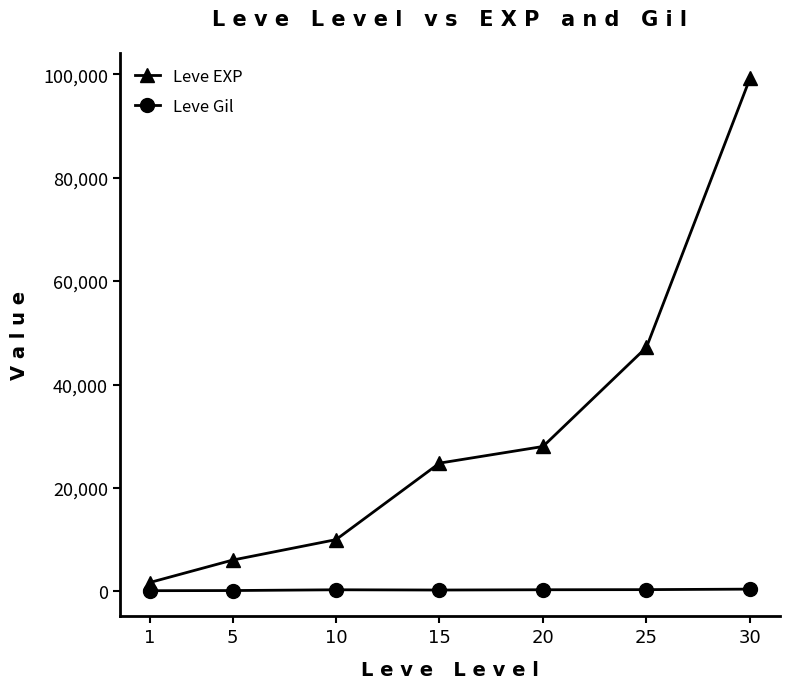

Is it true that Leve Gil equals 240 at 15?

True